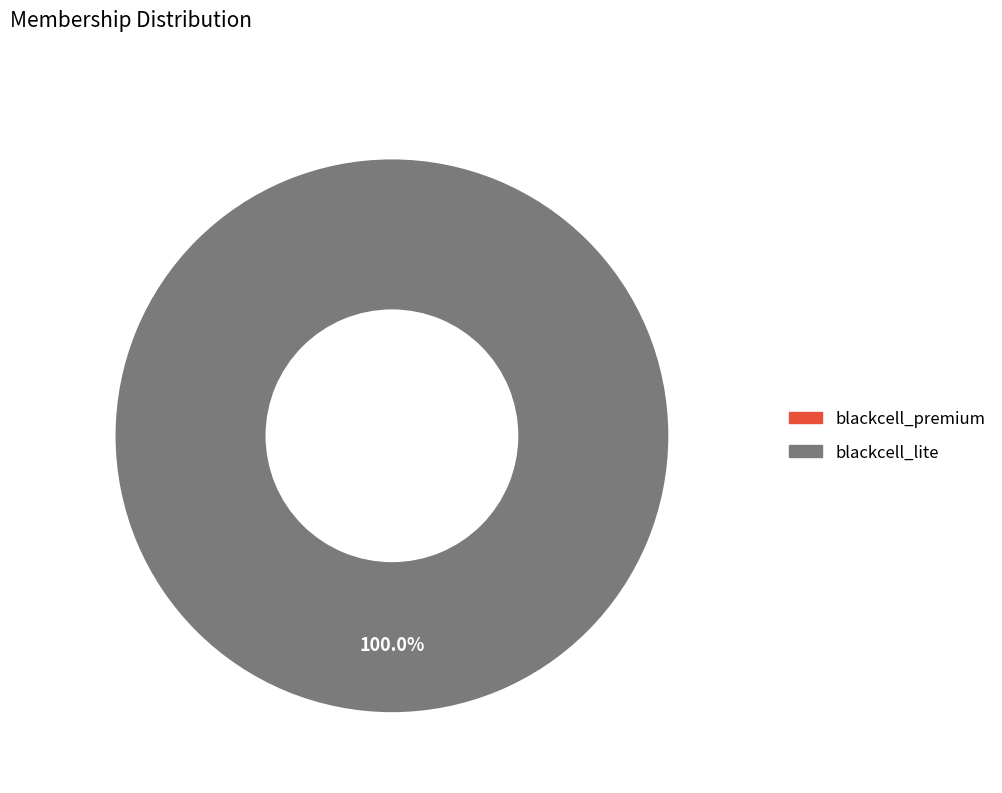

Does 3941 account for over 50% of the chart?

No